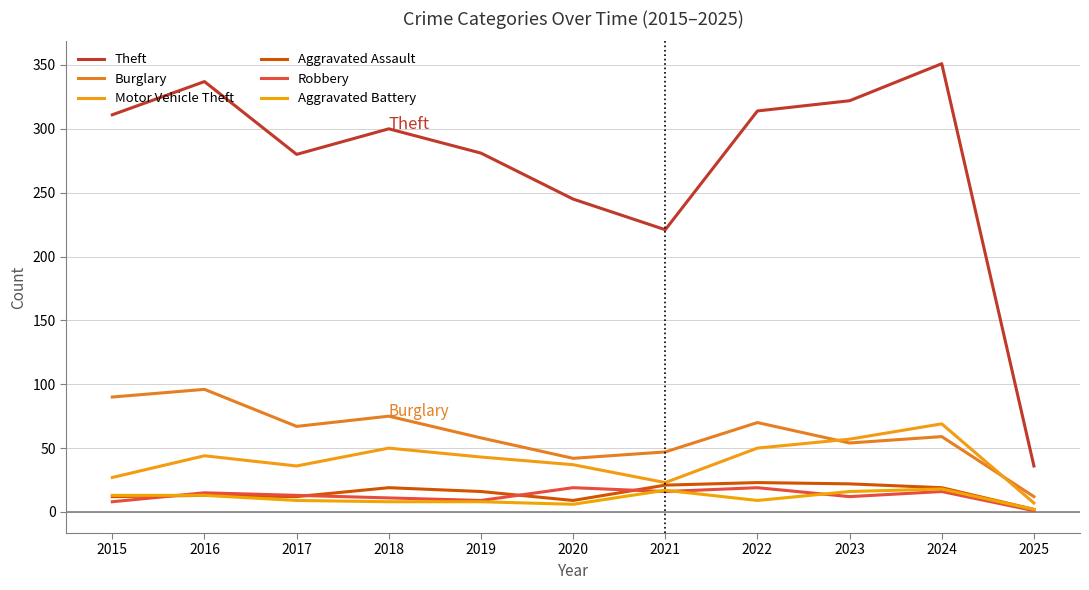

Rank the categories by Aggravated Assault value from lowest to highest.

2025, 2020, 2015, 2017, 2016, 2019, 2018, 2024, 2021, 2023, 2022